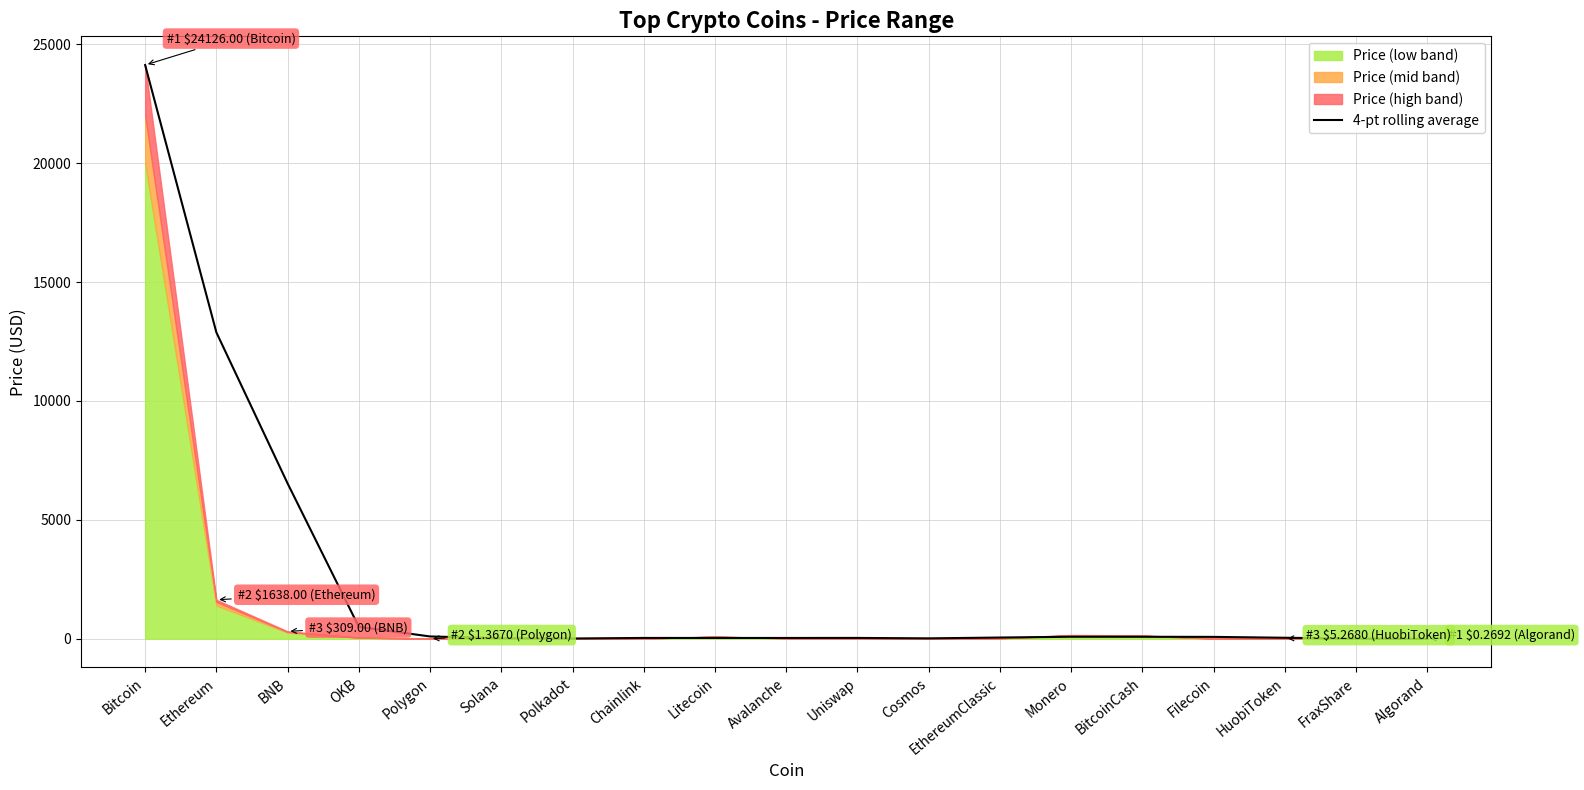

How many points are lower than both their immediate neighbors (excluding endpoints)?

3